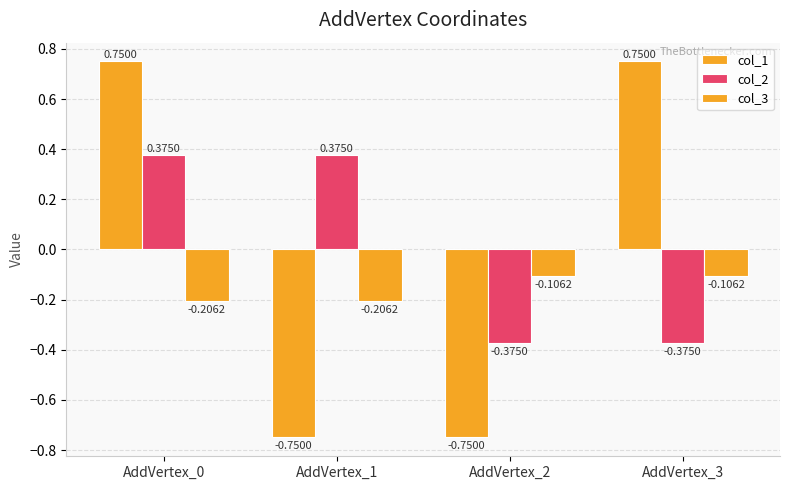

Reading left to right, what are all the values shown in this chart?

col_1: AddVertex_0=0.8	AddVertex_1=-0.8	AddVertex_2=-0.8	AddVertex_3=0.8
col_2: AddVertex_0=0.4	AddVertex_1=0.4	AddVertex_2=-0.4	AddVertex_3=-0.4
col_3: AddVertex_0=-0.2	AddVertex_1=-0.2	AddVertex_2=-0.1	AddVertex_3=-0.1